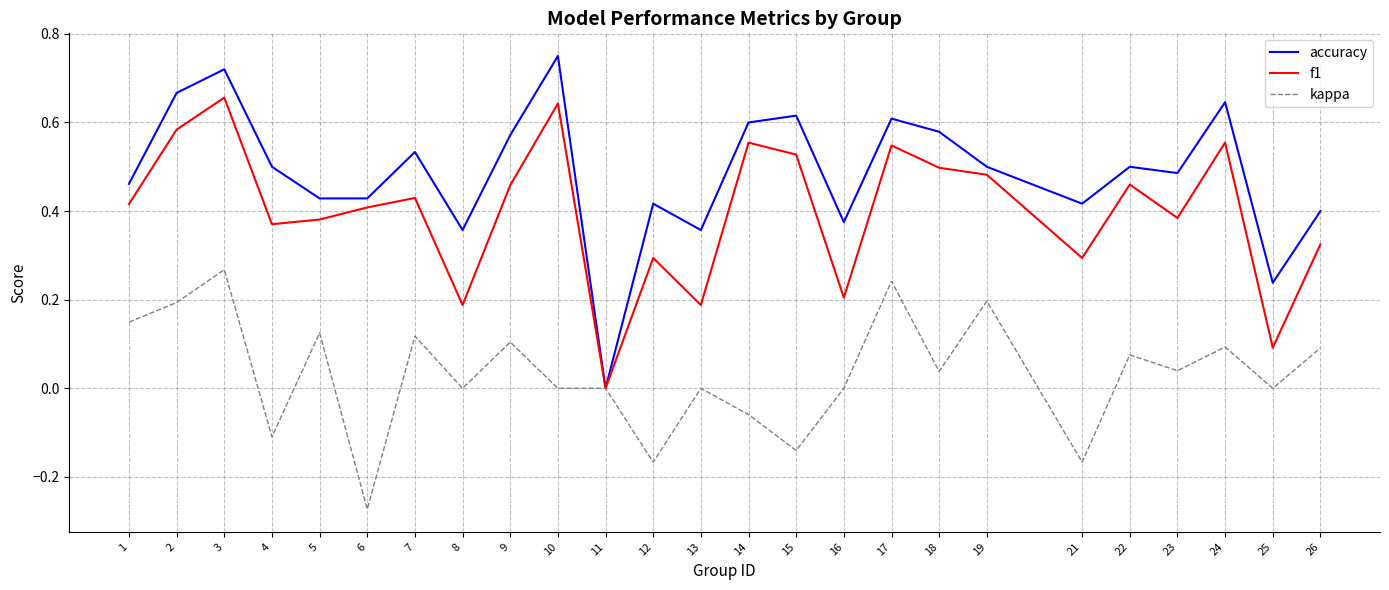

List the series in order of their overall mean, highest first.

accuracy, f1, kappa